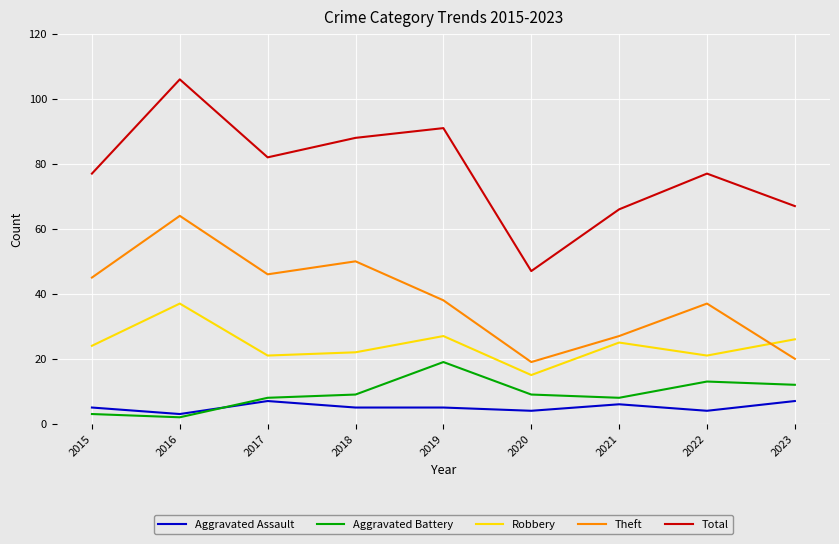

Which series has the widest spread of values?

Total